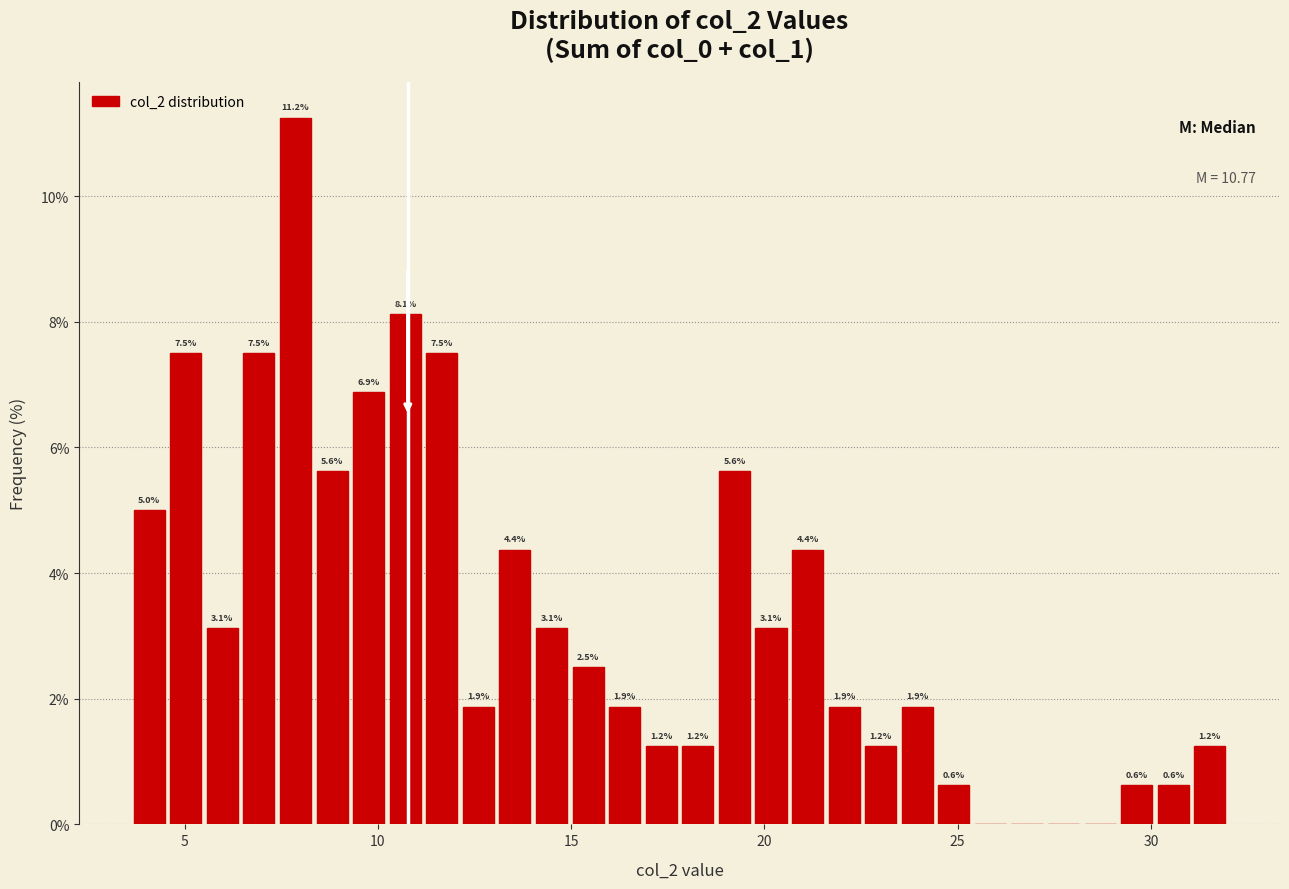

Read against the x-axis, roughly where is the centre of the tallest bar?

8.0